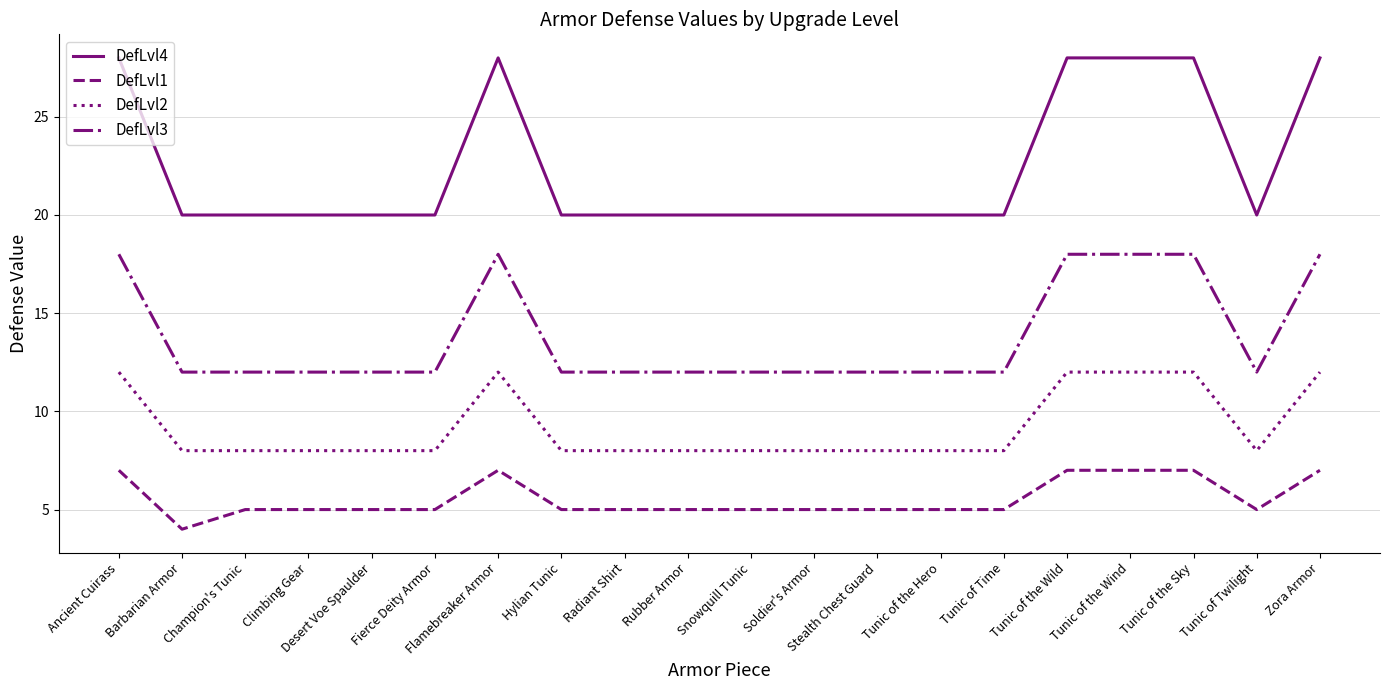

The DefLvl1 series shows 4 at Zora Armor. True or false?

False